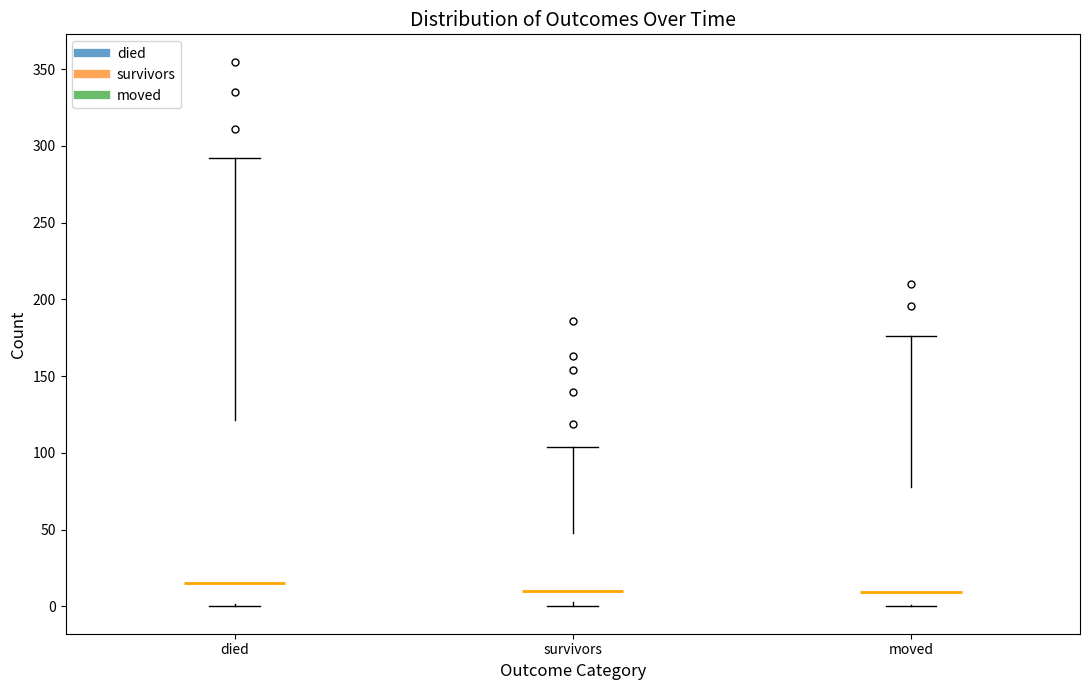

Reading left to right, read every box against the y-axis: the position of its median line, the range the box covers, and the ends of its whiskers. The values are not printed on the chart, so give them approximately, as read against the axis.

died: median 15, box 0 to 120, whiskers 0 to 290
survivors: median 10, box 5 to 50, whiskers 0 to 105
moved: median 10, box 0 to 80, whiskers 0 to 175